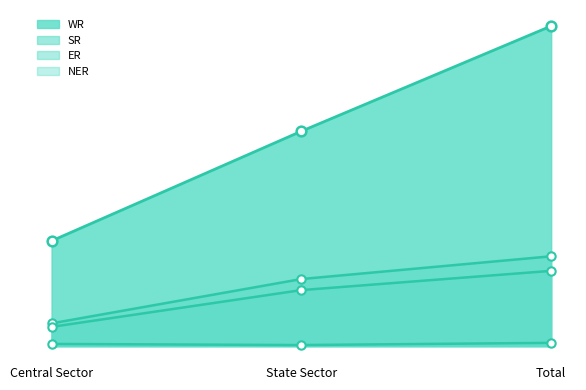

How many values in the NER series exceed 222?

1